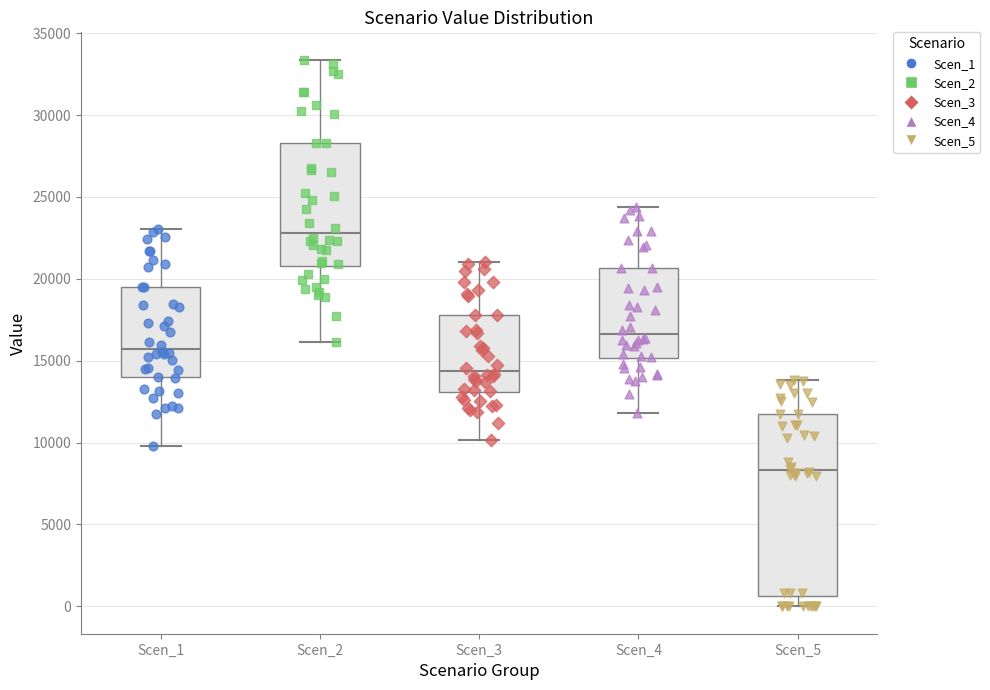

Where does the median line of the box for Scen_2 sit on the y-axis? The values are not printed on the chart, so give them approximately, as read against the axis.

23000